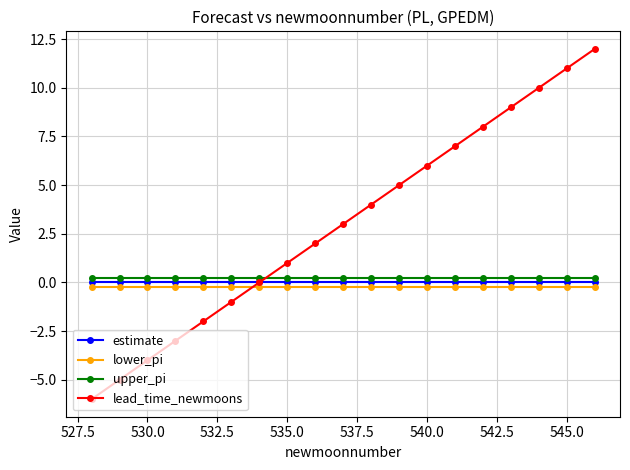

Which series has the largest range (max minus min)?

lead_time_newmoons